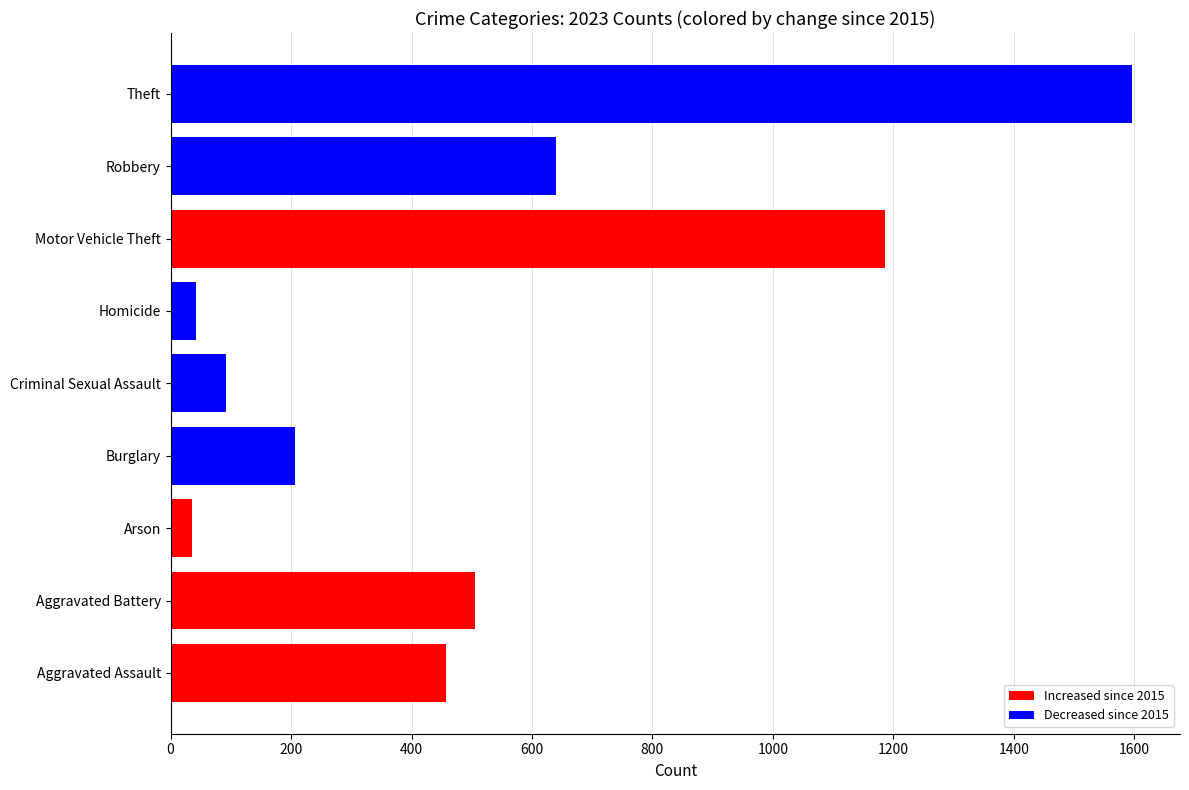

What is the smallest value displayed?

35